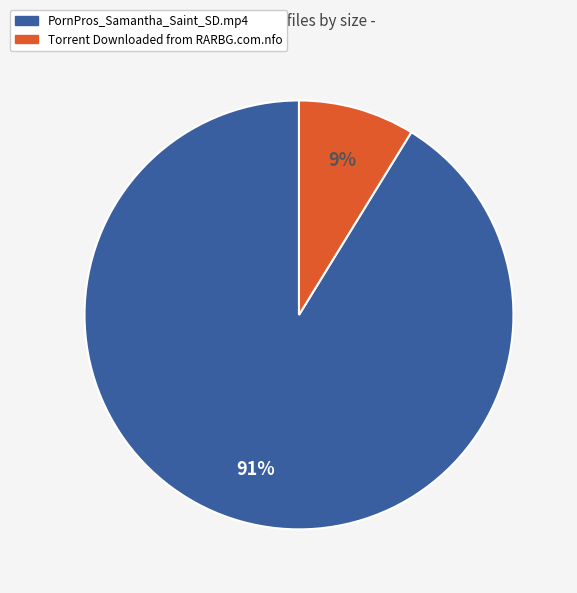

To the nearest percent, what is the difference between the PornPros_Samantha_Saint_SD.mp4 and Torrent Downloaded from RARBG.com.nfo slice percentages?

82%